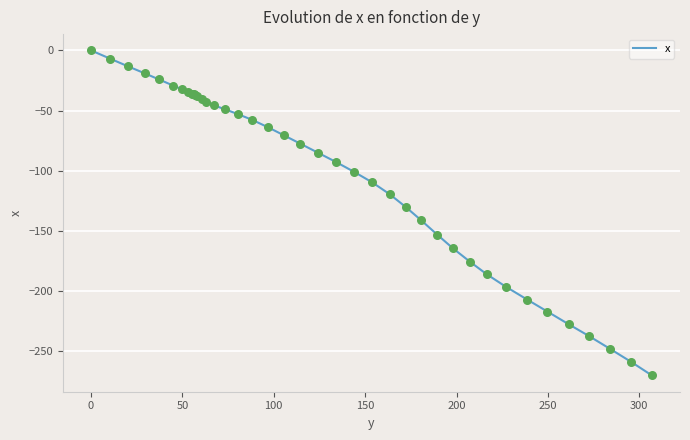

What is the difference between the maximum and minimum values?

270.1